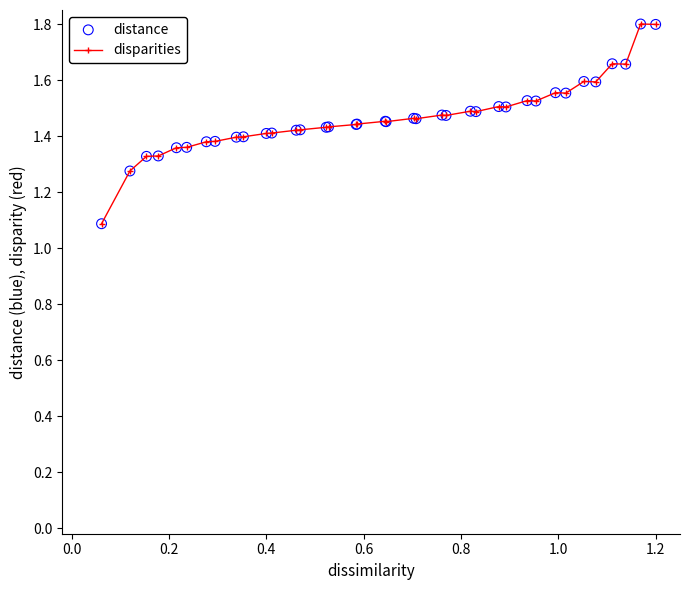

Count the values in the range 1 to 2.

38